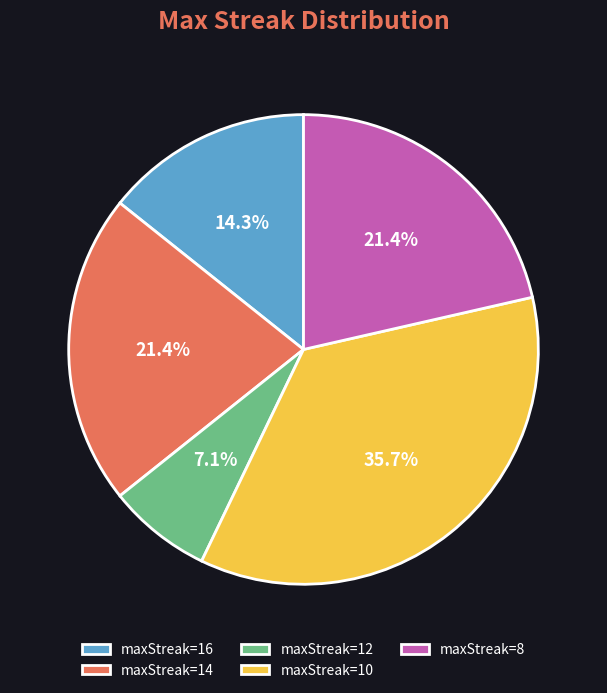

What is the ratio of the value at maxStreak=16 to the value at maxStreak=14?

0.7